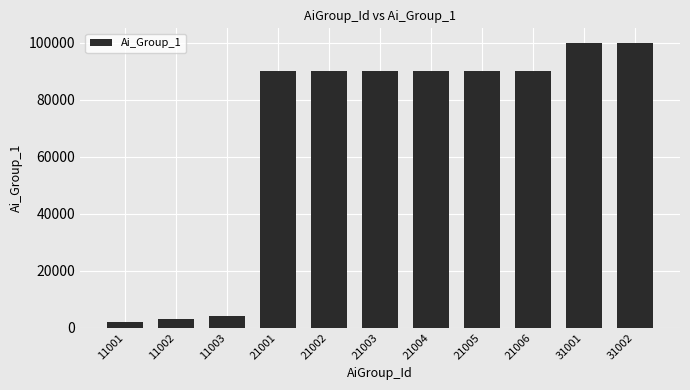

The value at 21002 is 46744. True or false?

False